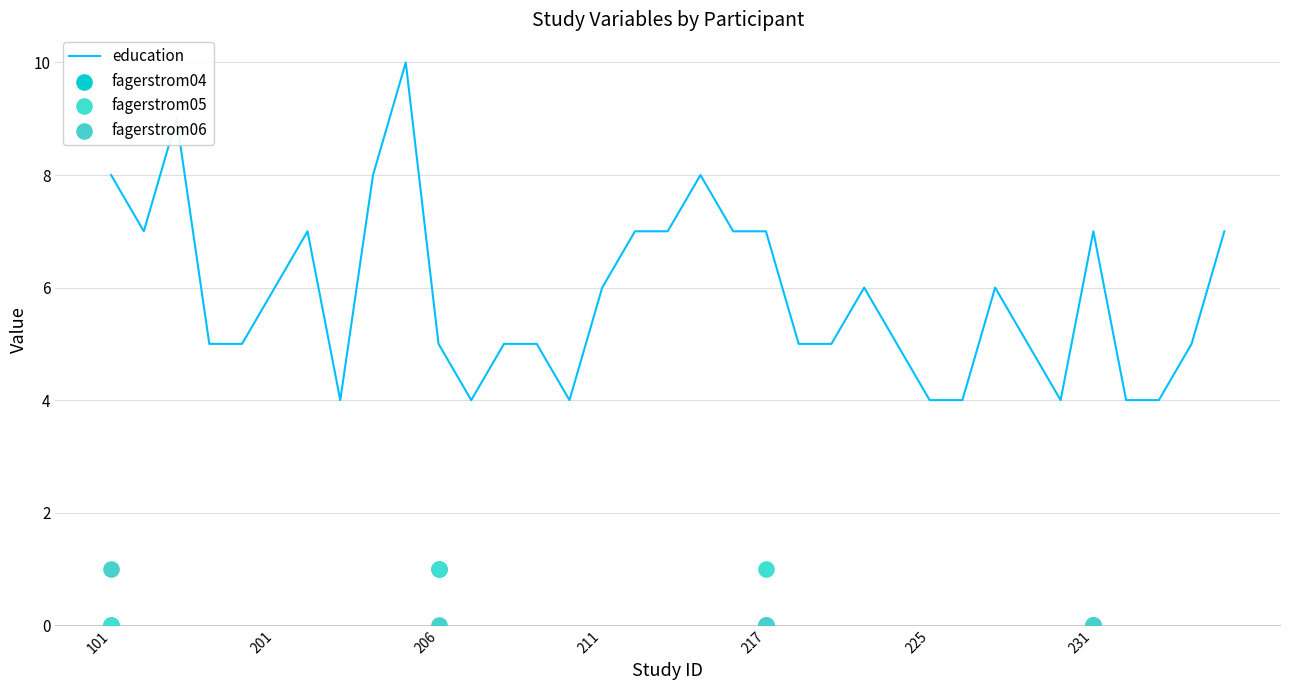

Which series contains the highest Y value?

education